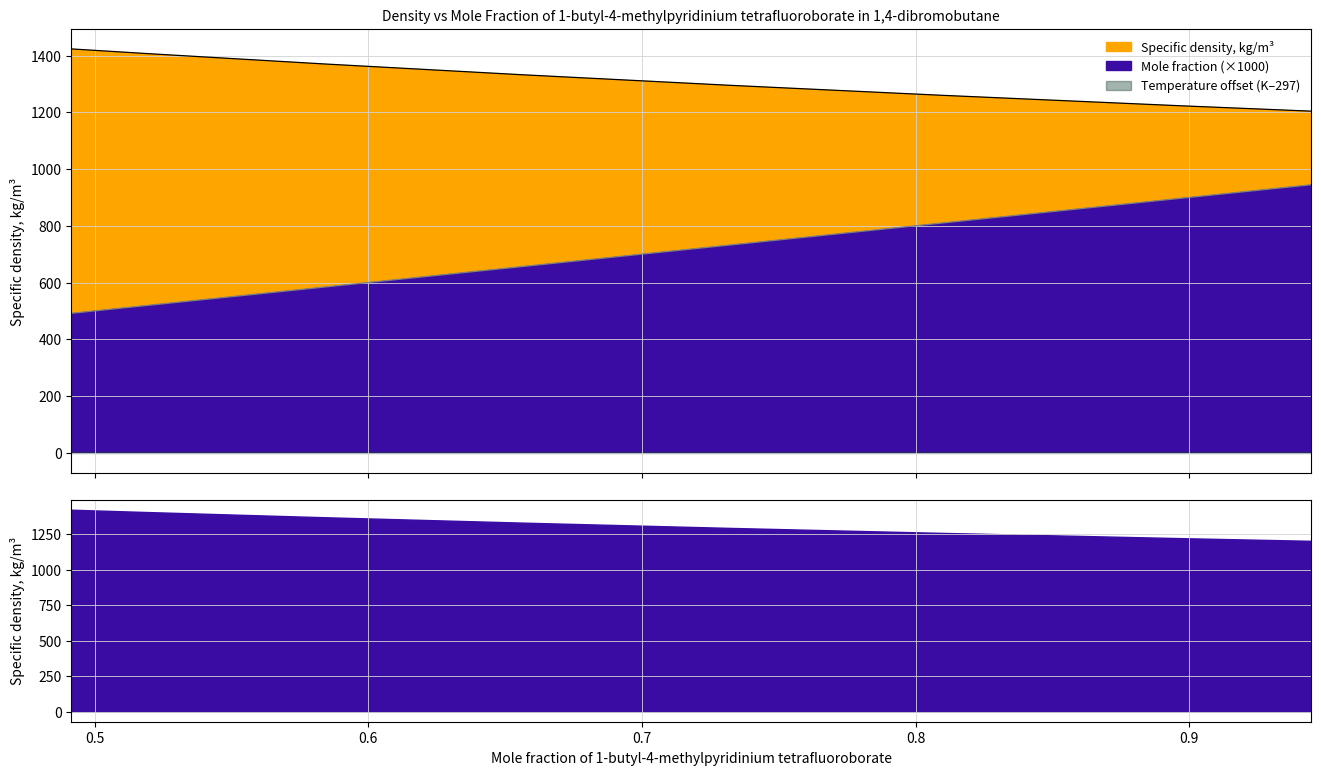

Reading left to right, list all the values displayed in this chart.

Specific density, kg/m3: 1423.3	1406.8	1370.5	1332.2	1294.7	1259.9	1222.7	1203.9
Mole fraction: 491.5	519.4	583.5	656.4	733.0	809.6	897.4	944.6